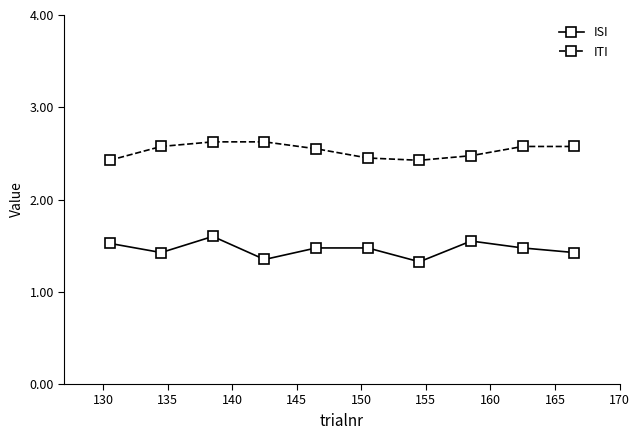

In ISI, how many points are lower than both neighbors (excluding endpoints)?

3